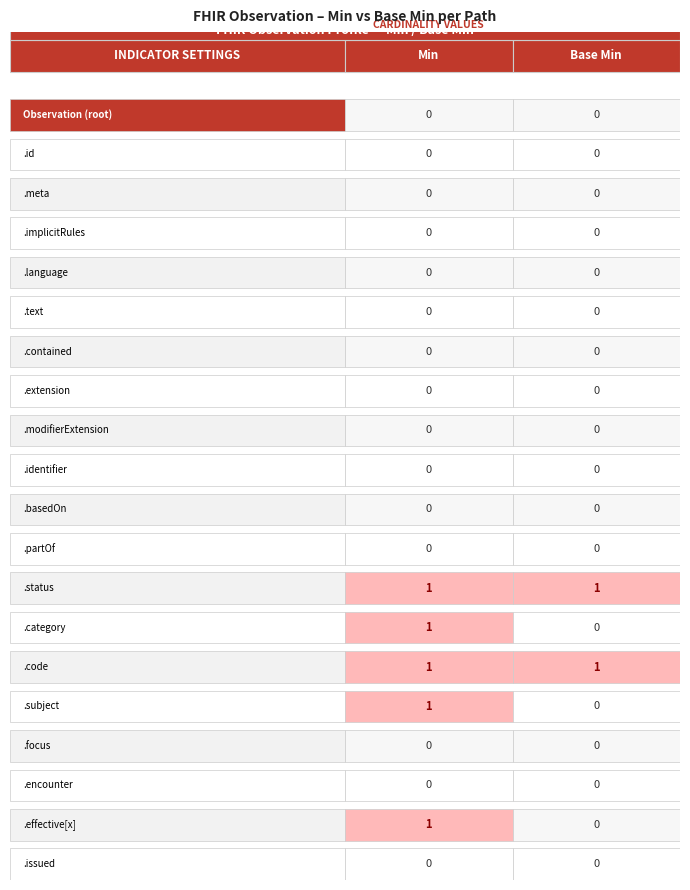

List the labels in order of Observation value, largest first.

Min, Base Min